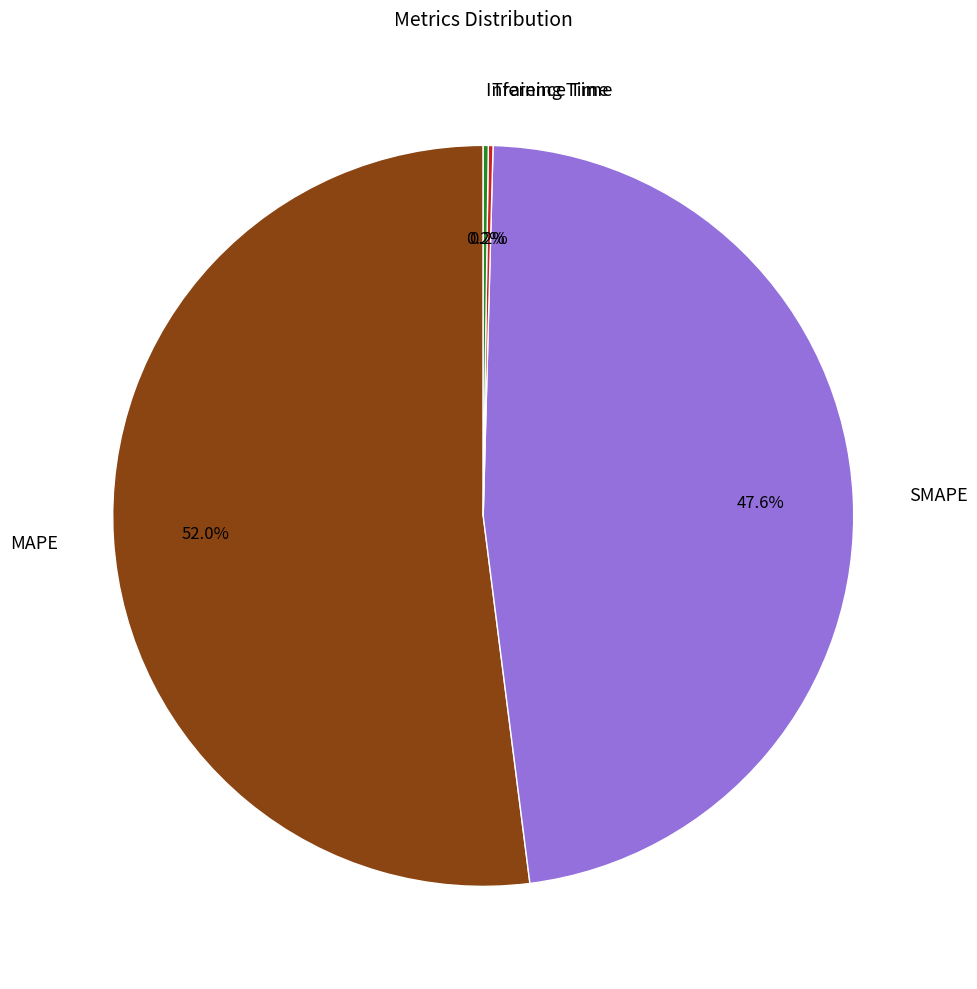

Which category accounts for the majority?

MAPE